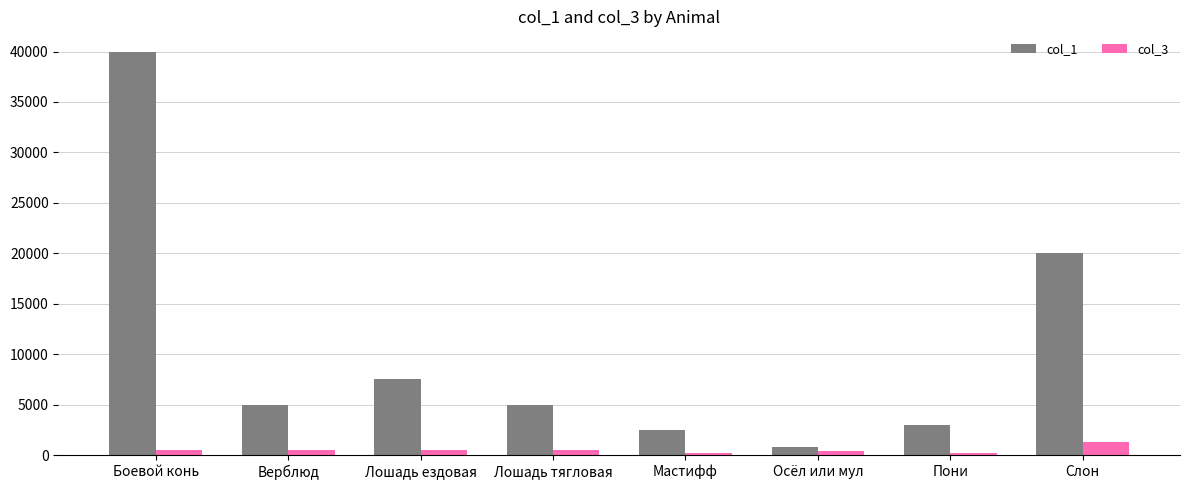

List the series in order of their peak value, lowest first.

col_3, col_1